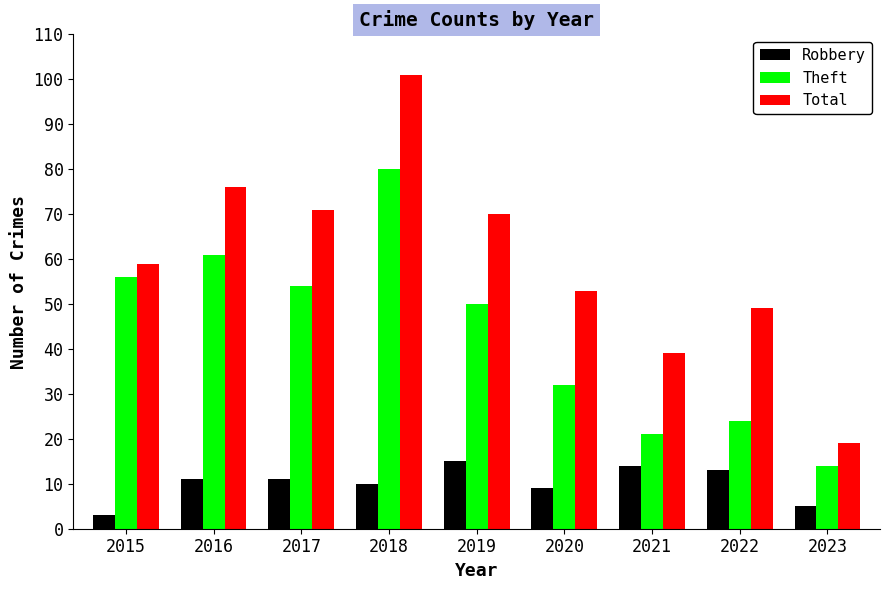

Which series has the largest total across all categories?

Total